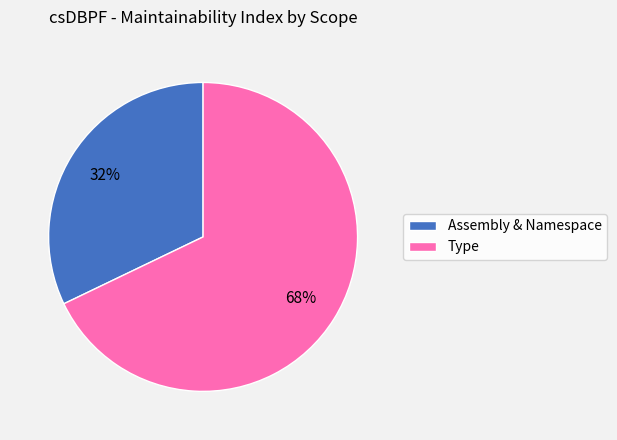

Is there any slice that represents more than half of the pie?

Yes